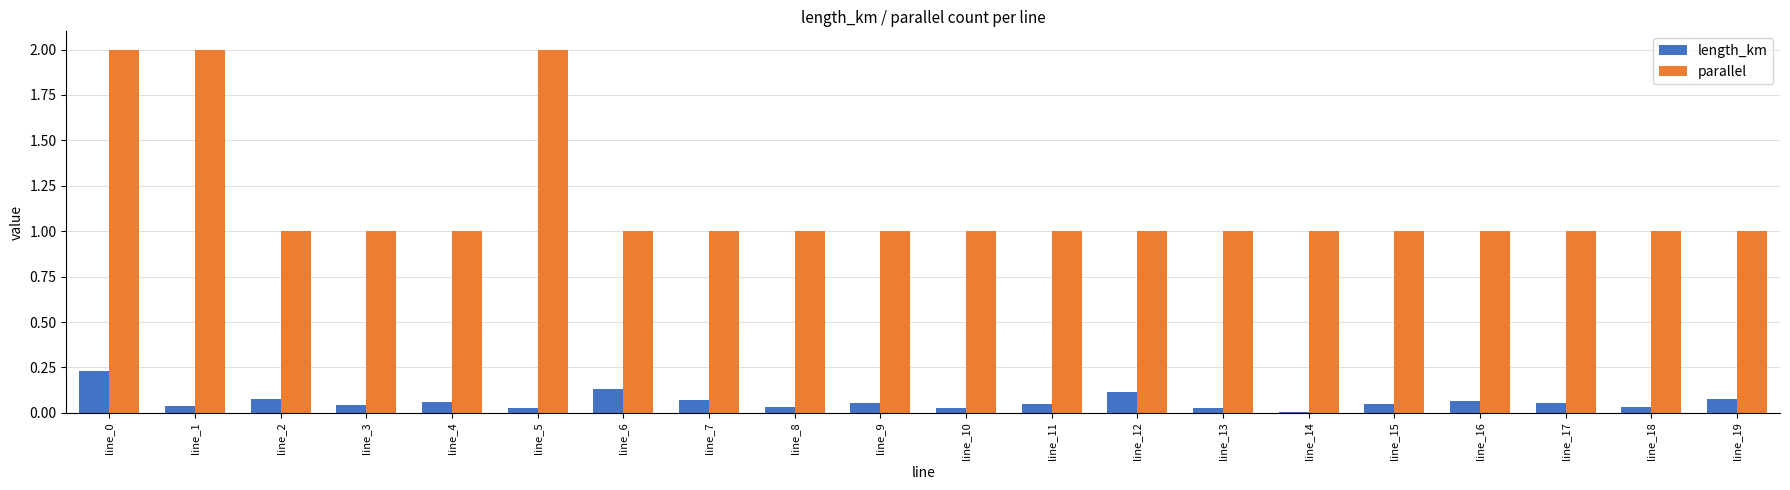

What is the maximum value shown in the chart?

2.0